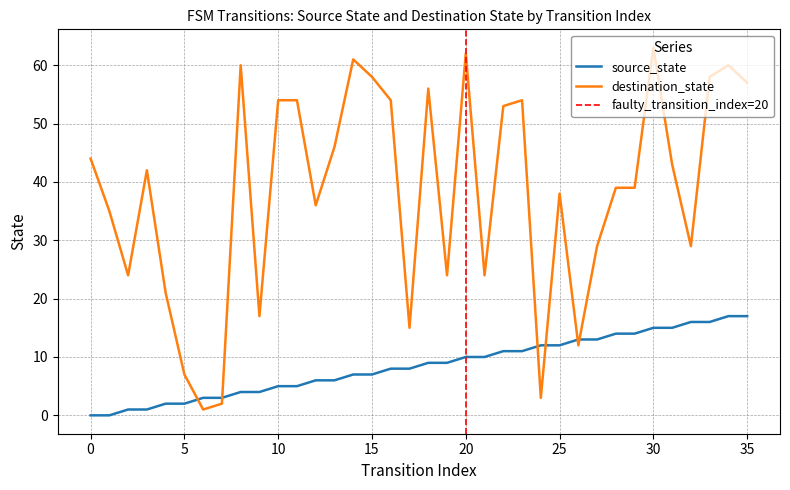

At which label does source_state first exceed 9?

20